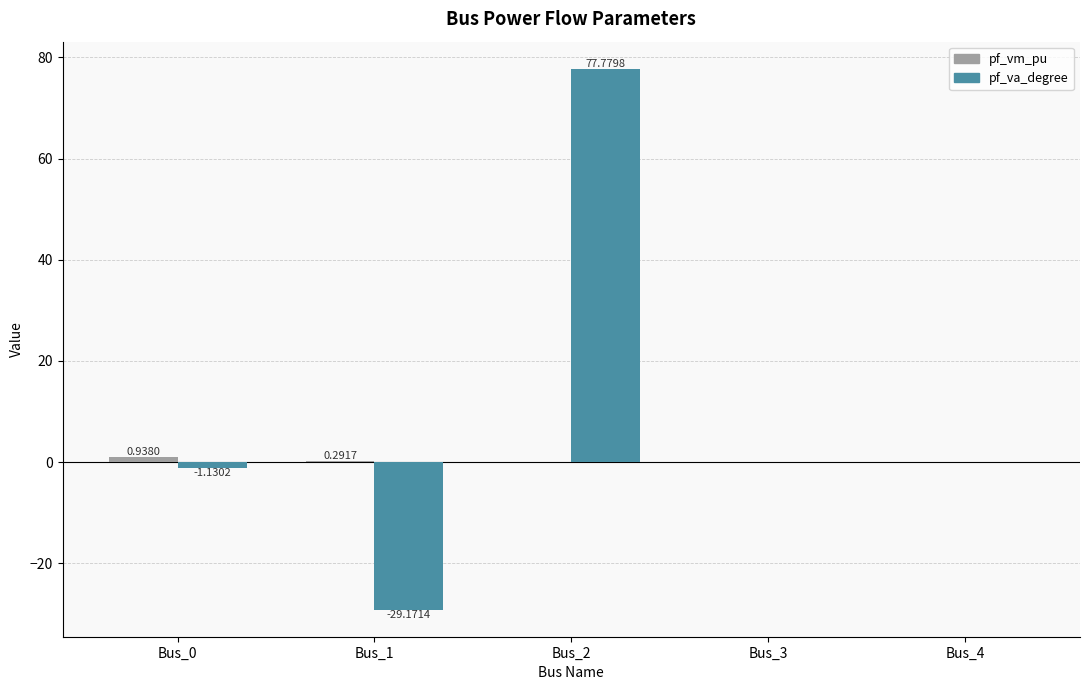

Between Bus_2 and Bus_4, which series saw the biggest shift?

pf_va_degree